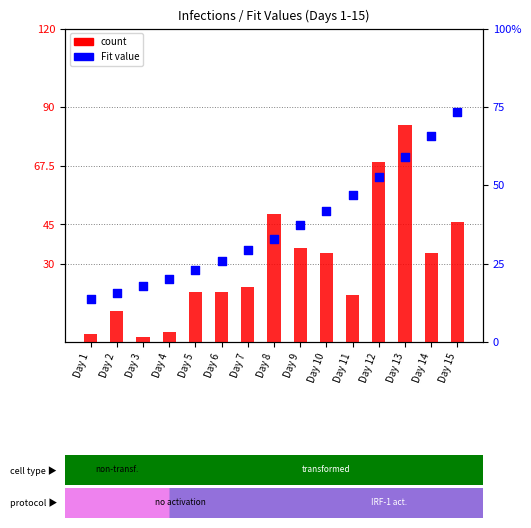

What is the total value across all series at Day 11?

29.7